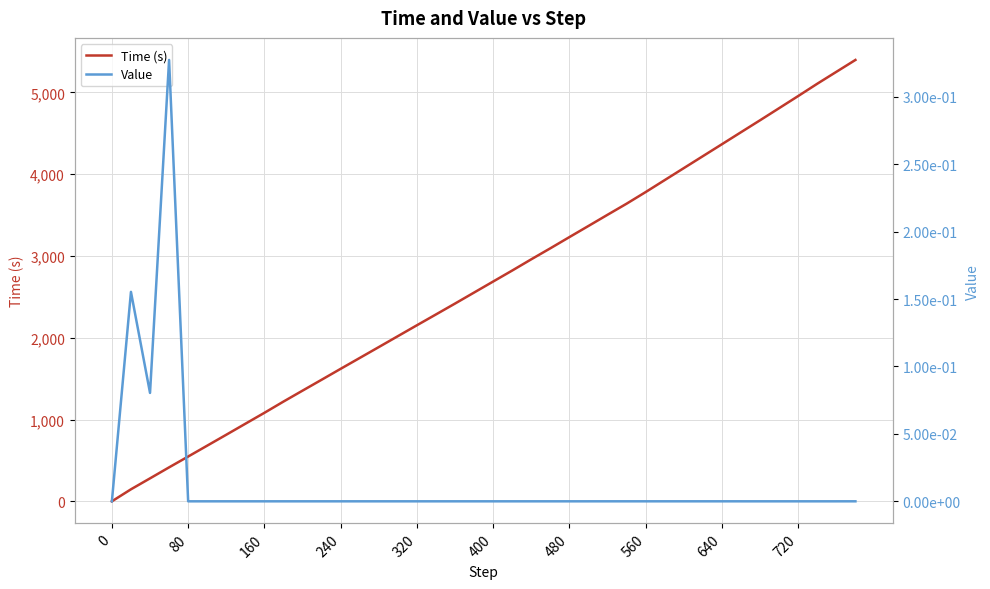

True or false: Value and Time (s) intersect in this chart.

False